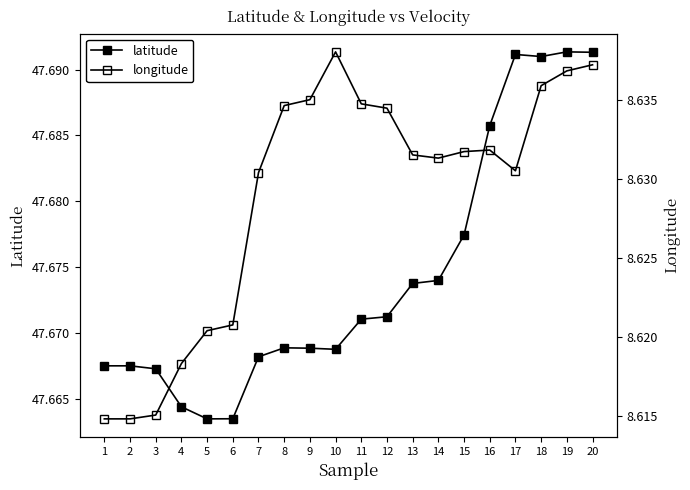

Read the latitude value at 14.

47.7